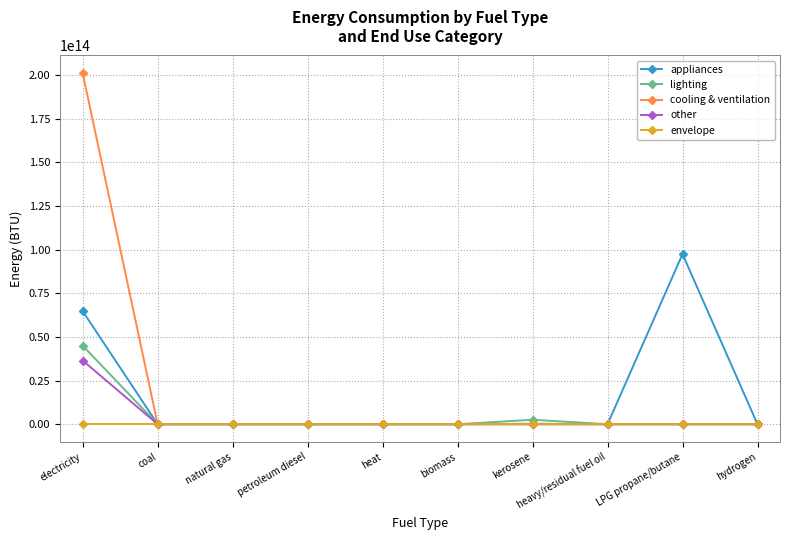

Between electricity and heat, which series saw the biggest shift?

cooling & ventilation